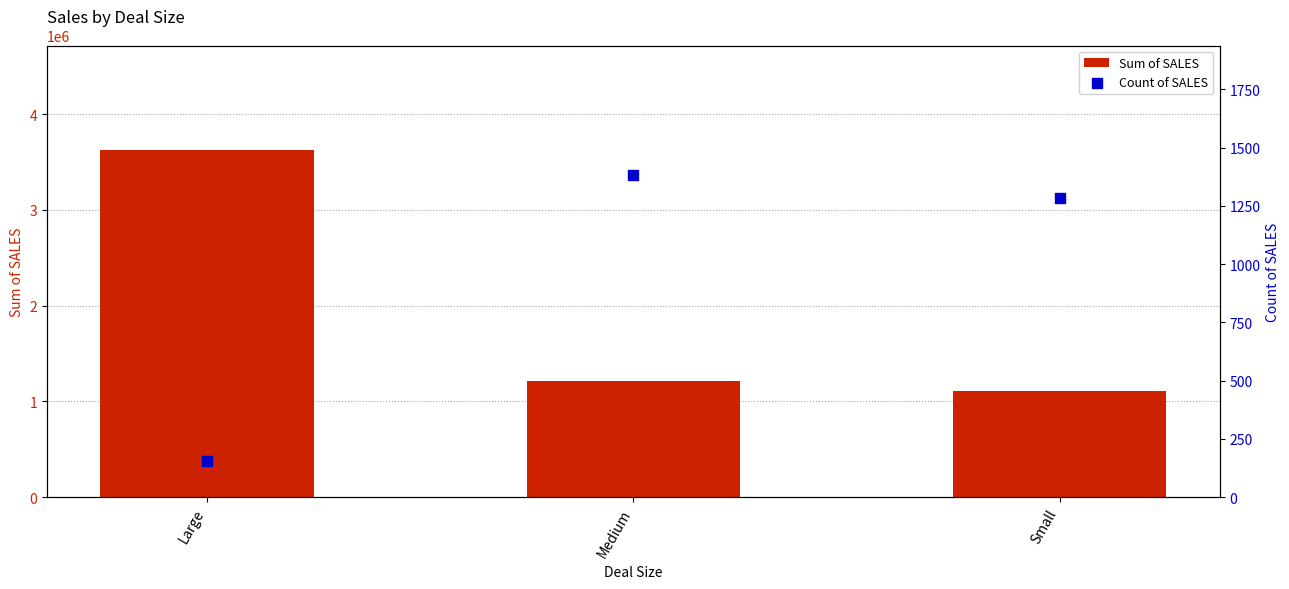

Which series has the widest spread of Y values?

Sum of SALES